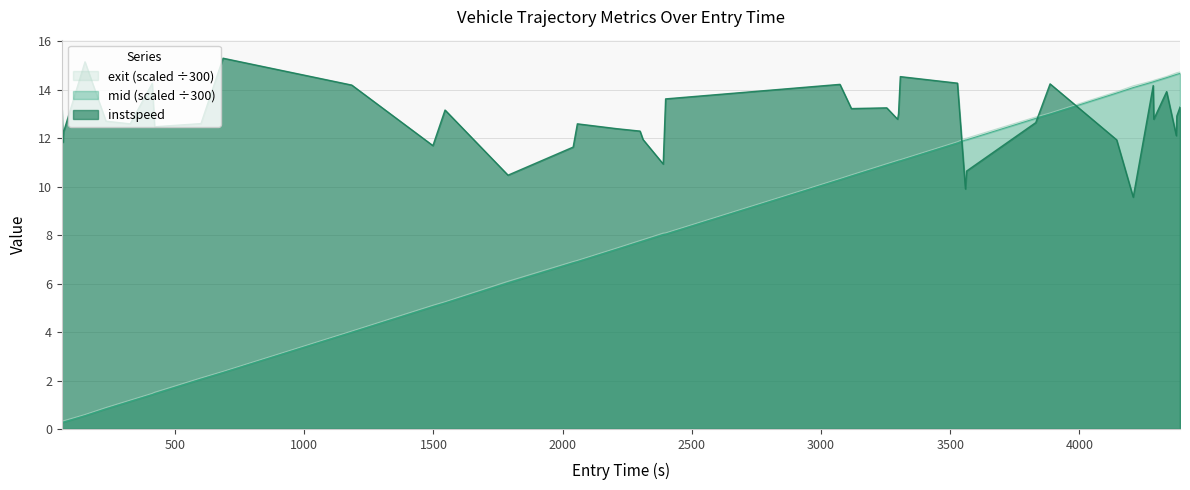

Which series has the largest total across all categories?

instspeed